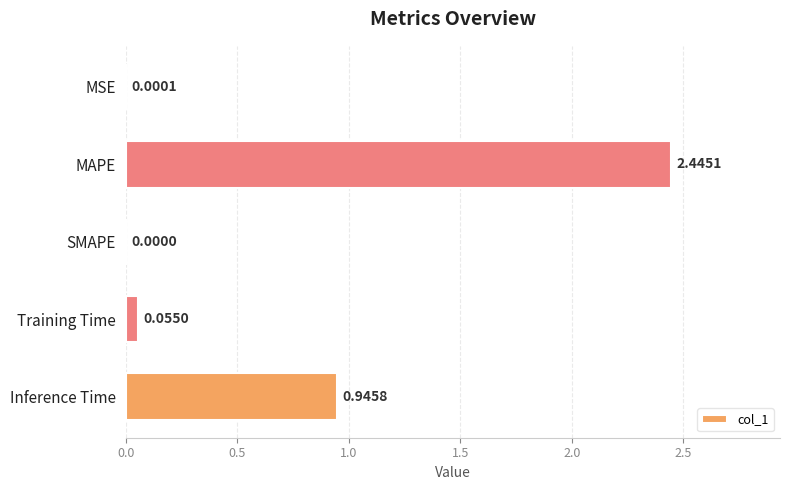

What is the sum of all values?

3.4